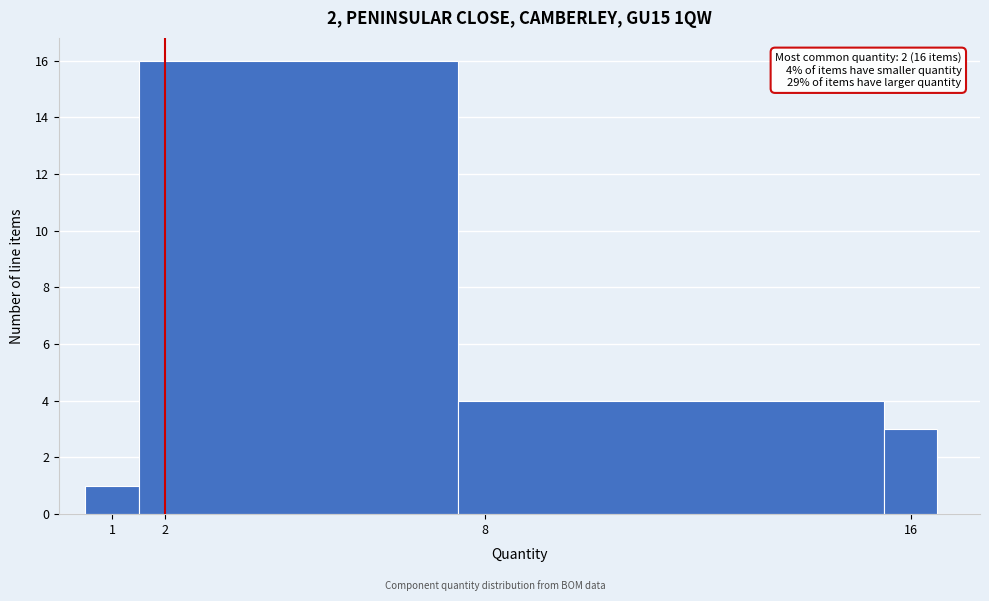

Which range on the x-axis has the tallest bar?

1.5 to 7.5